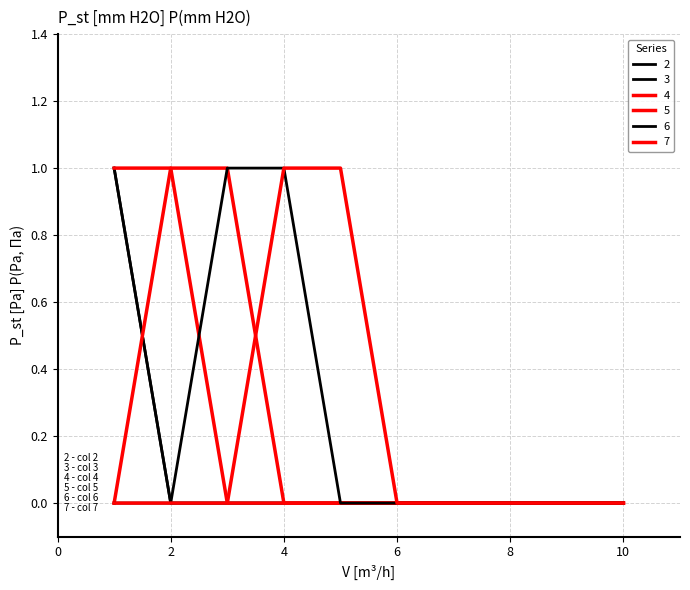

Does the chart have visible grid lines?

Yes